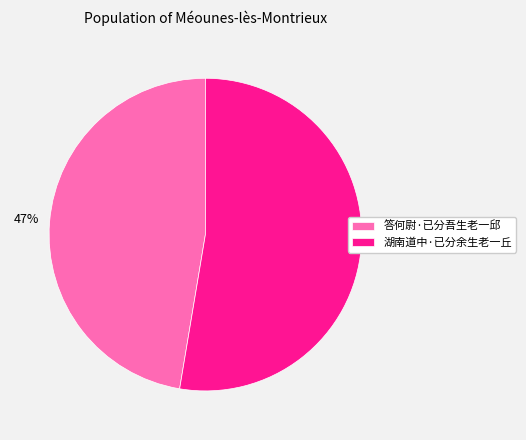

What is the smallest slice in the pie chart?

答何尉·已分吾生老一邱